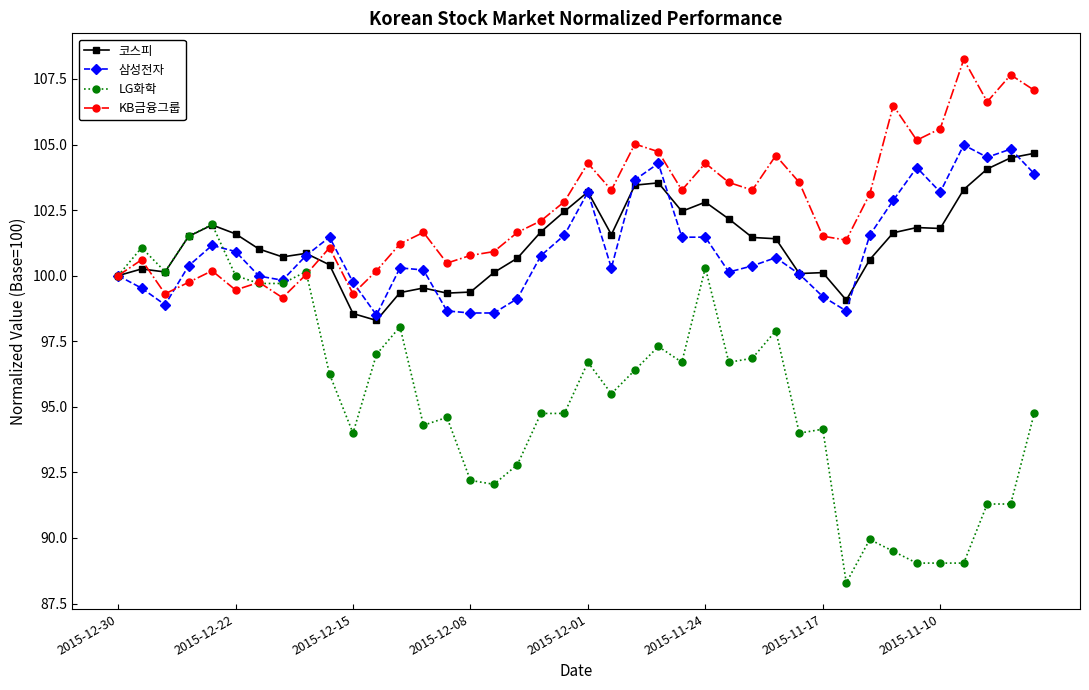

Which series has the largest total across all categories?

KB금융그룹